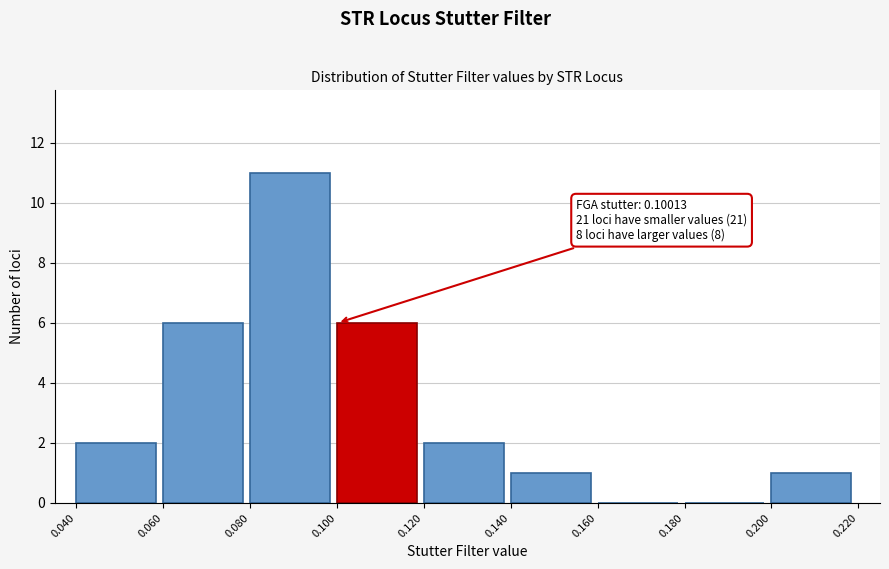

Over which range of the x-axis is the bar tallest?

0.080 to 0.100